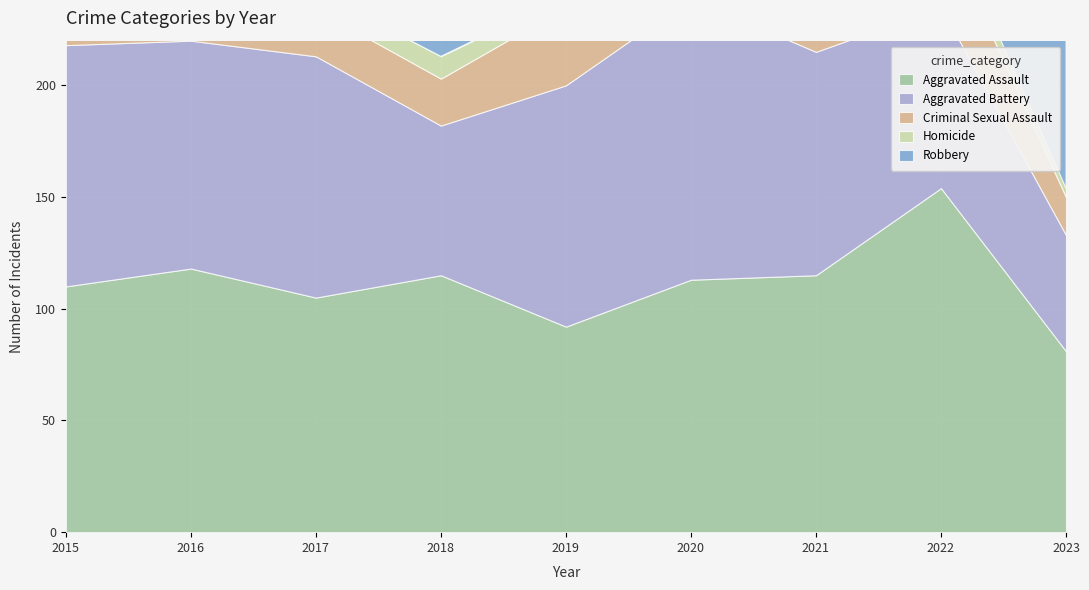

What is the minimum value shown in the chart?

2